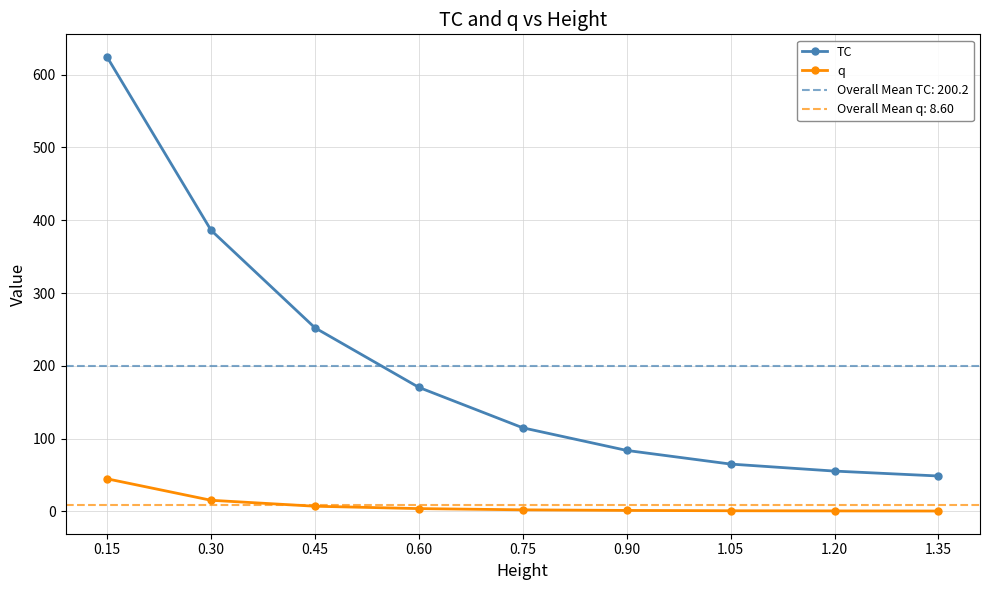

Between 0.75 and 1.05, which series saw the biggest shift?

TC